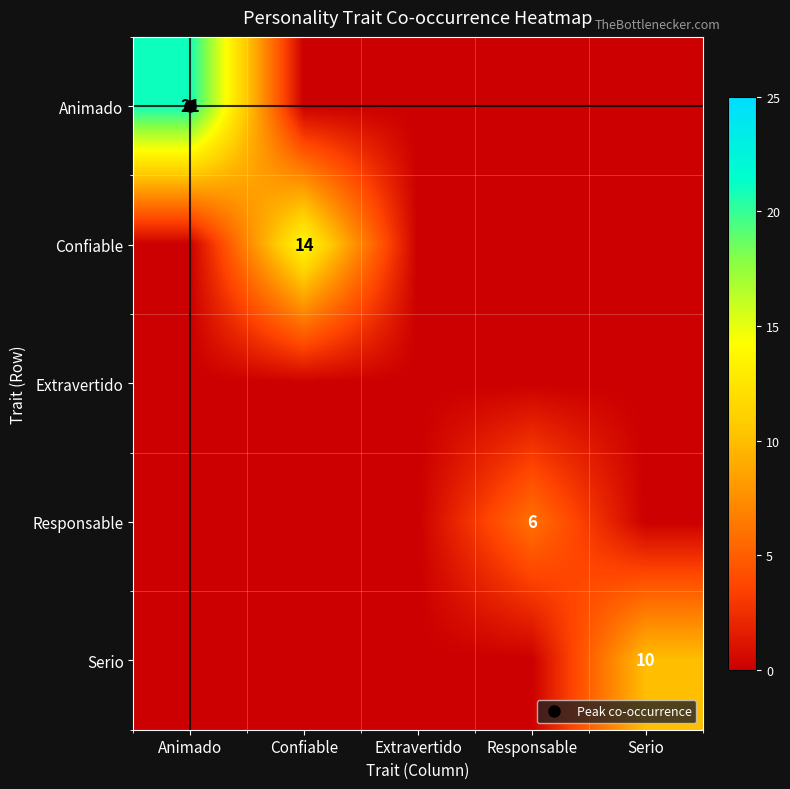

Which category has the lowest value in the Confiable series?

Animado